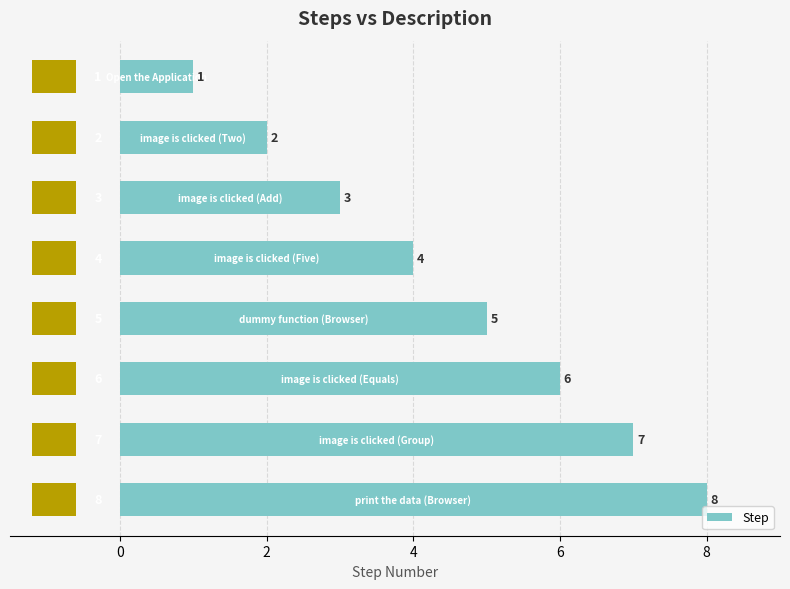

How many Step values are between 3 and 7?

5